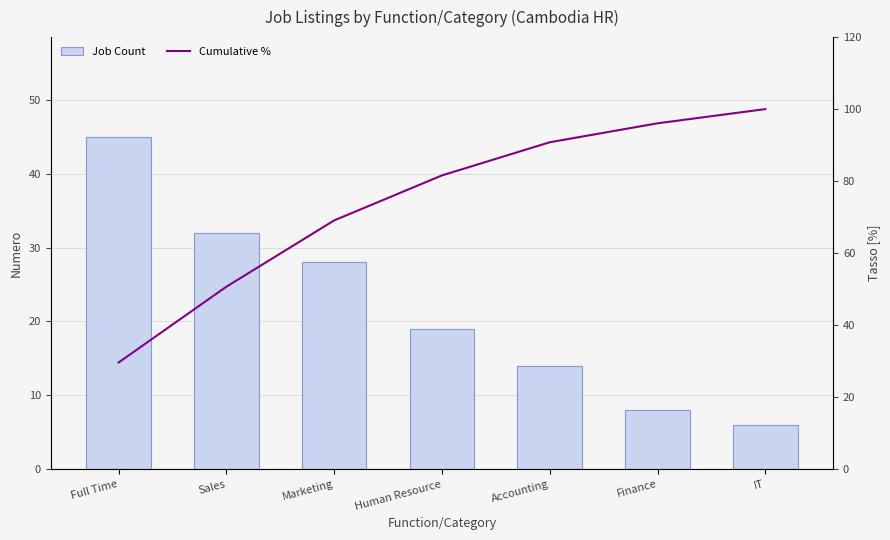

What is the difference between the maximum and minimum values in the Cumulative % series?

70.4